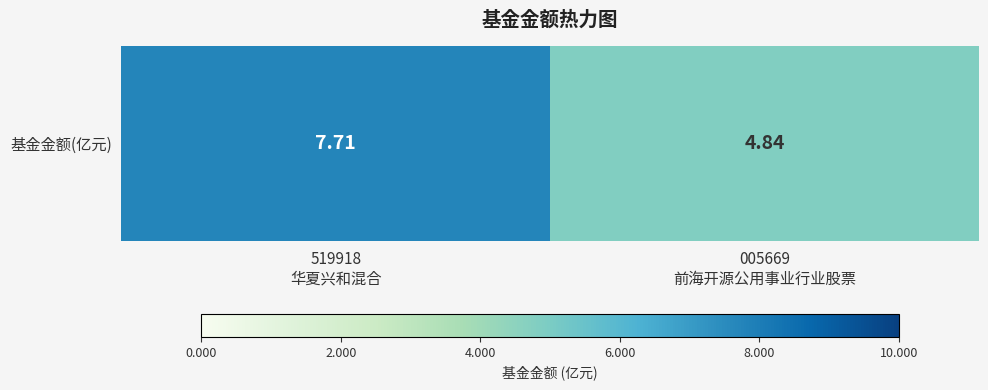

The value at 519918
华夏兴和混合 is 7.7. True or false?

True